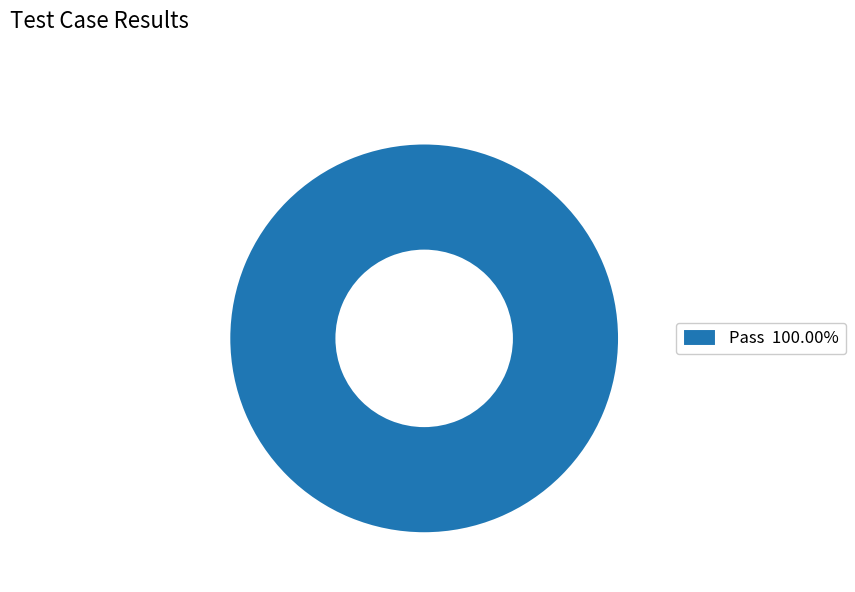

How many segments does this pie chart have?

1